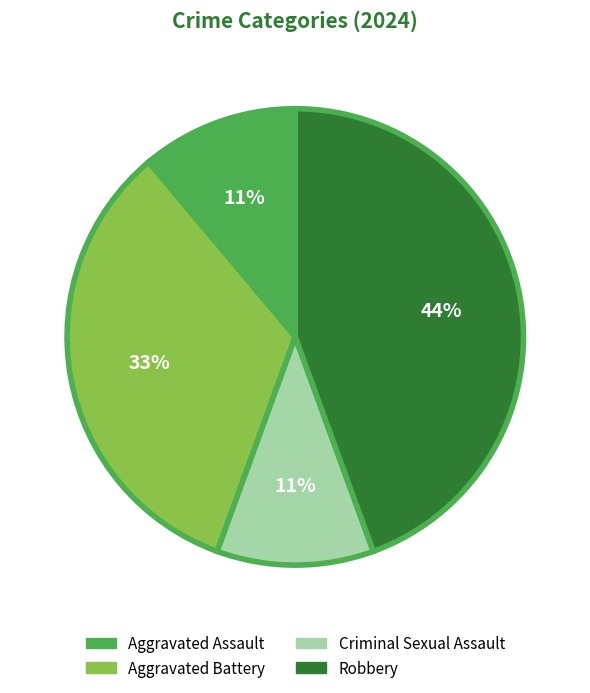

Combined, do Aggravated Assault and Aggravated Battery account for over 50%?

No